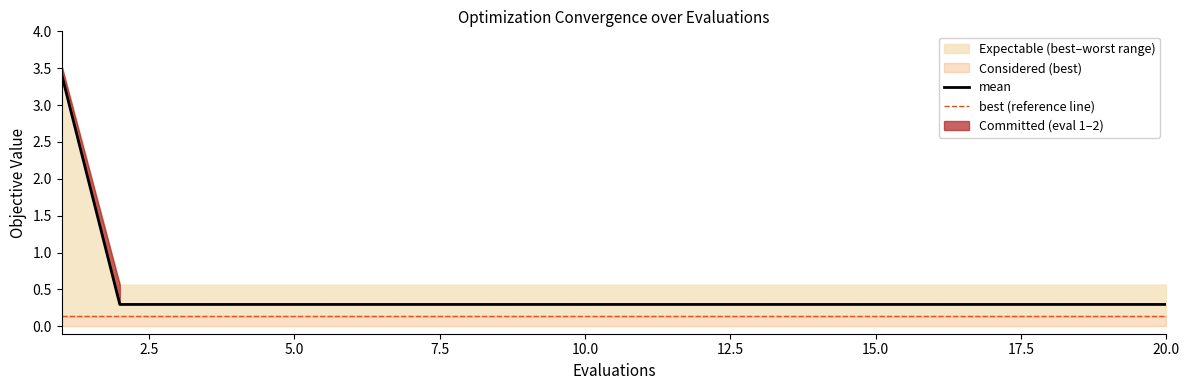

What is the highest value of the mean series?

3.4